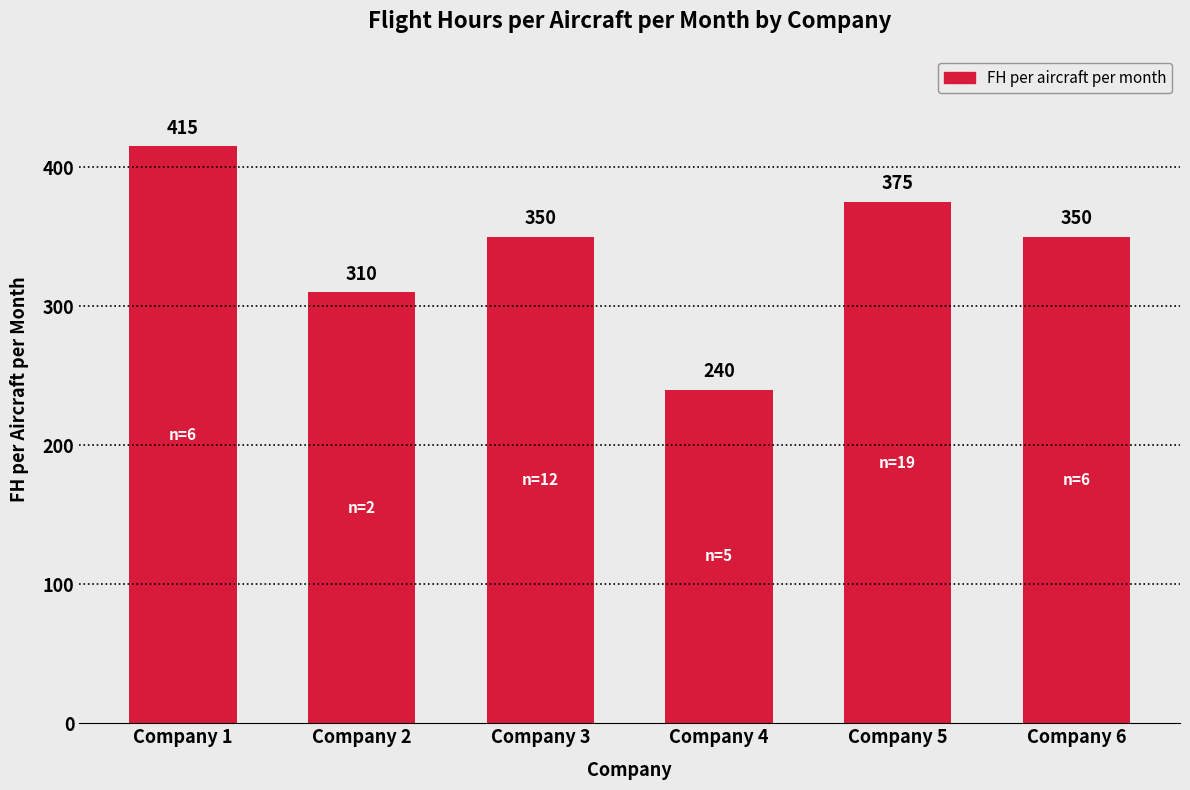

At which category does the chart reach its minimum across all series?

Company 4